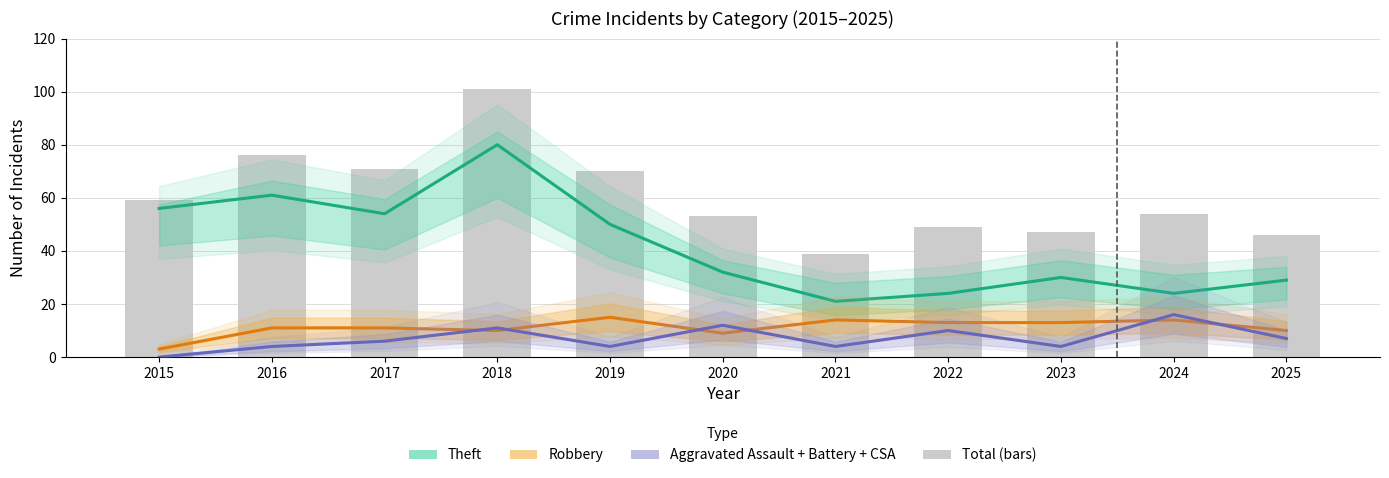

What is the difference between the highest and lowest values at 2016?

72